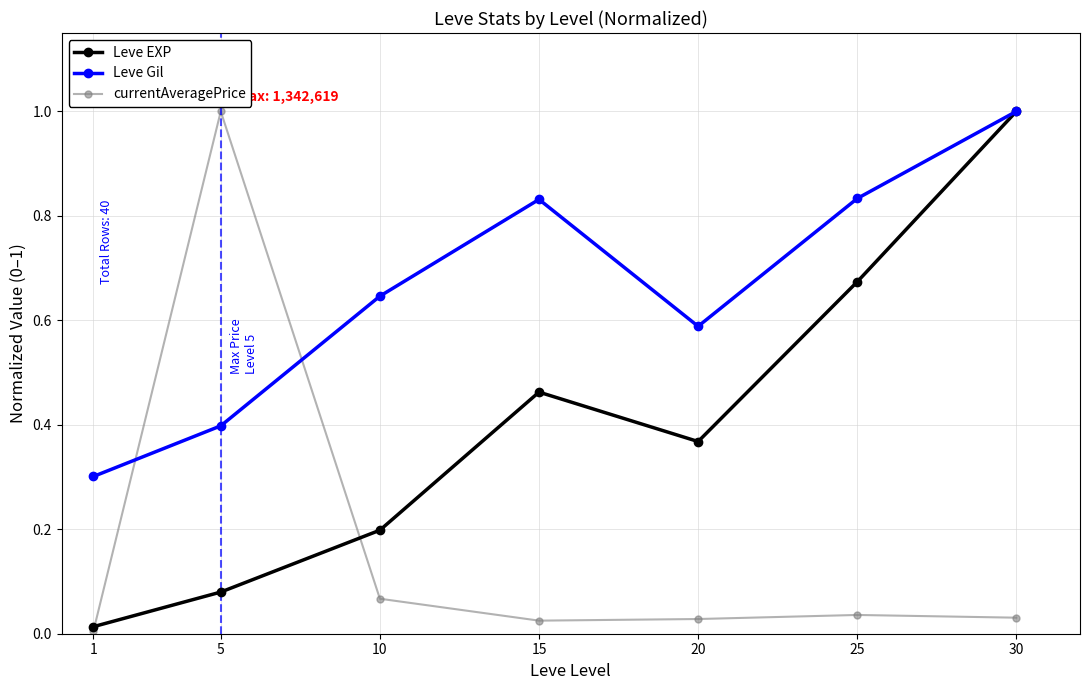

At which category is the sum across all series the highest?

30